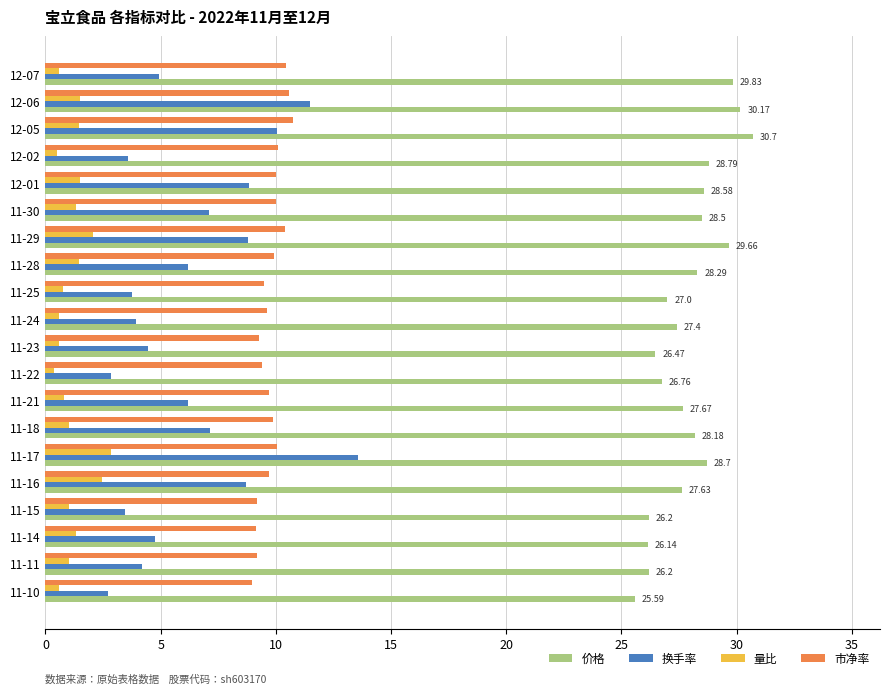

What is the minimum value shown in the chart?

0.4